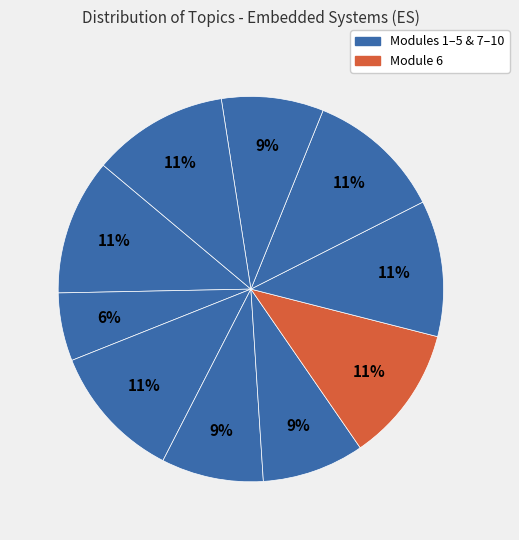

How many segments does this pie chart have?

10